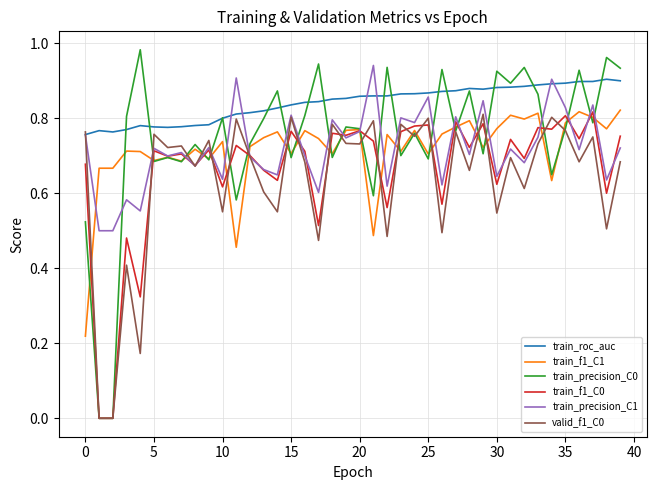

Which series has the largest range (max minus min)?

train_precision_C0